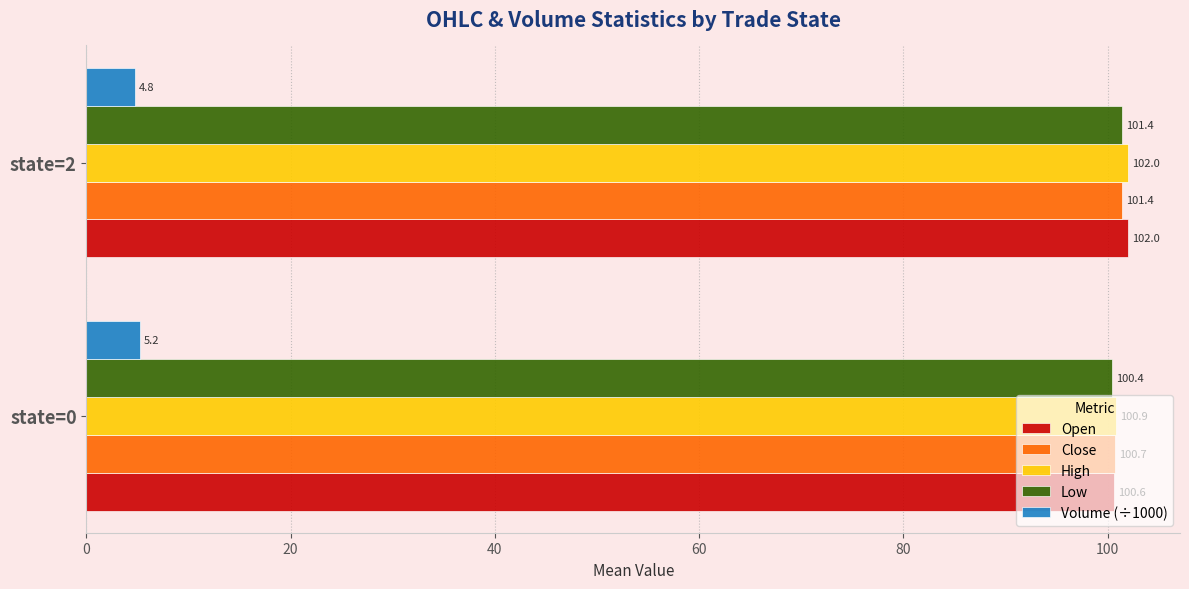

List the labels in order of Open value, smallest first.

state=0, state=2